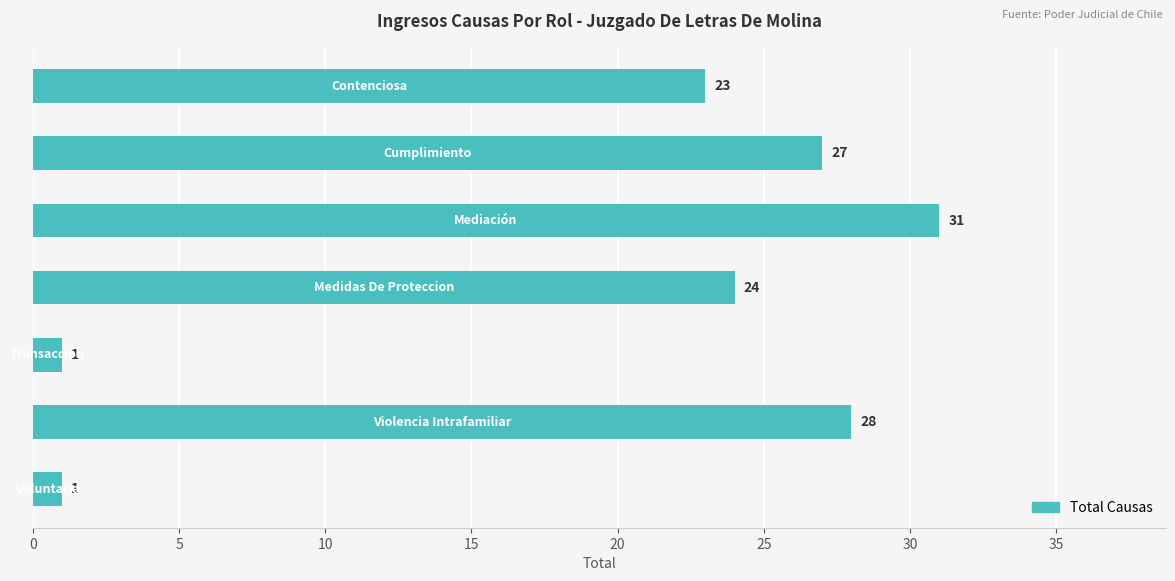

What is the maximum value shown in the chart?

31